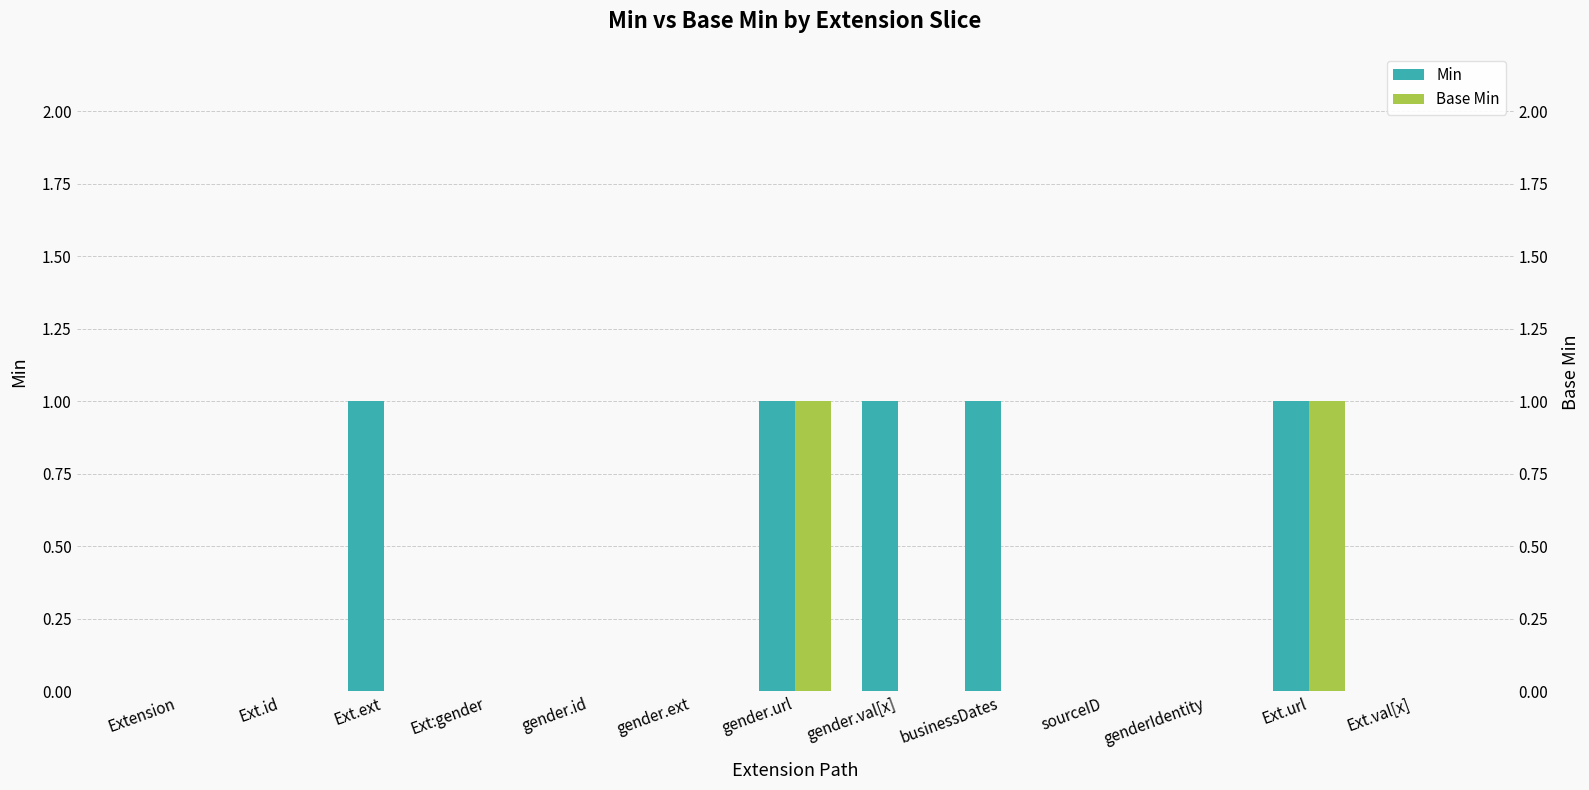

Rank the categories by Min value from highest to lowest.

Ext.ext, gender.url, gender.val[x], businessDates, Ext.url, Extension, Ext.id, Ext:gender, gender.id, gender.ext, sourceID, genderIdentity, Ext.val[x]